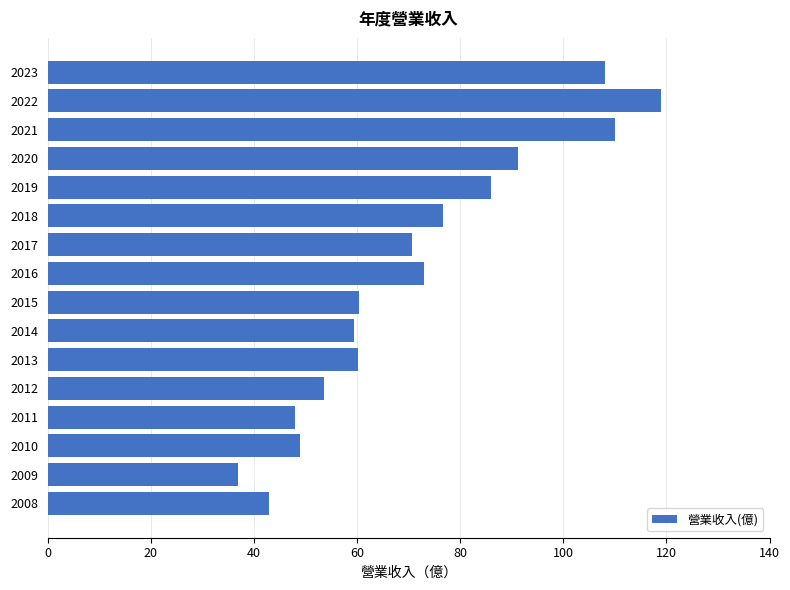

At which label is the value closest to 78?

2018